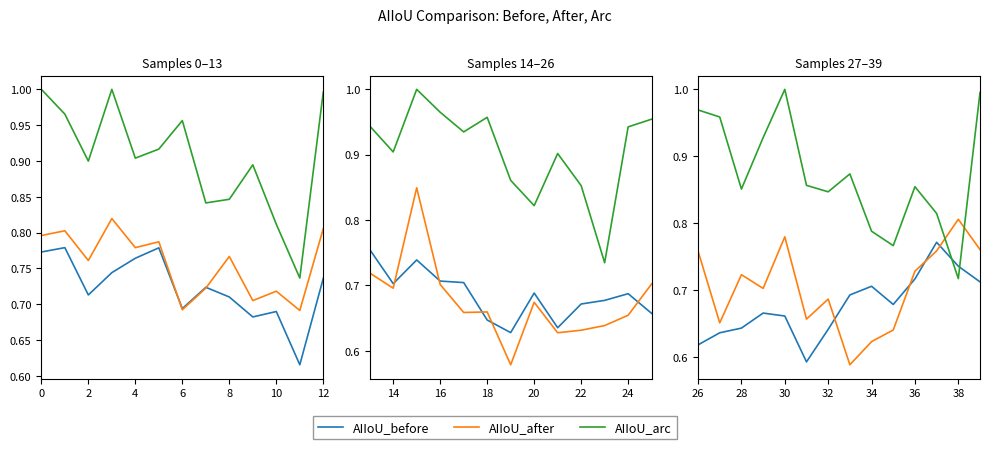

Which series has the largest total across all categories?

AIIoU_arc